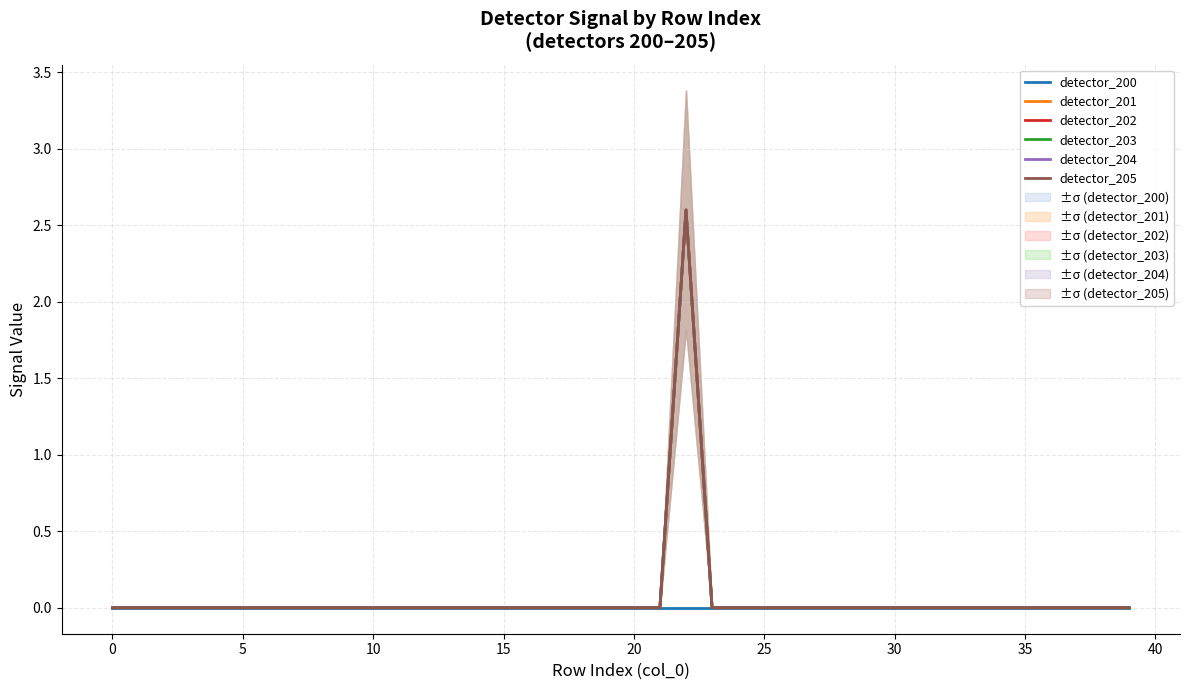

True or false: detector_205 has more than 0 interior local peaks.

True